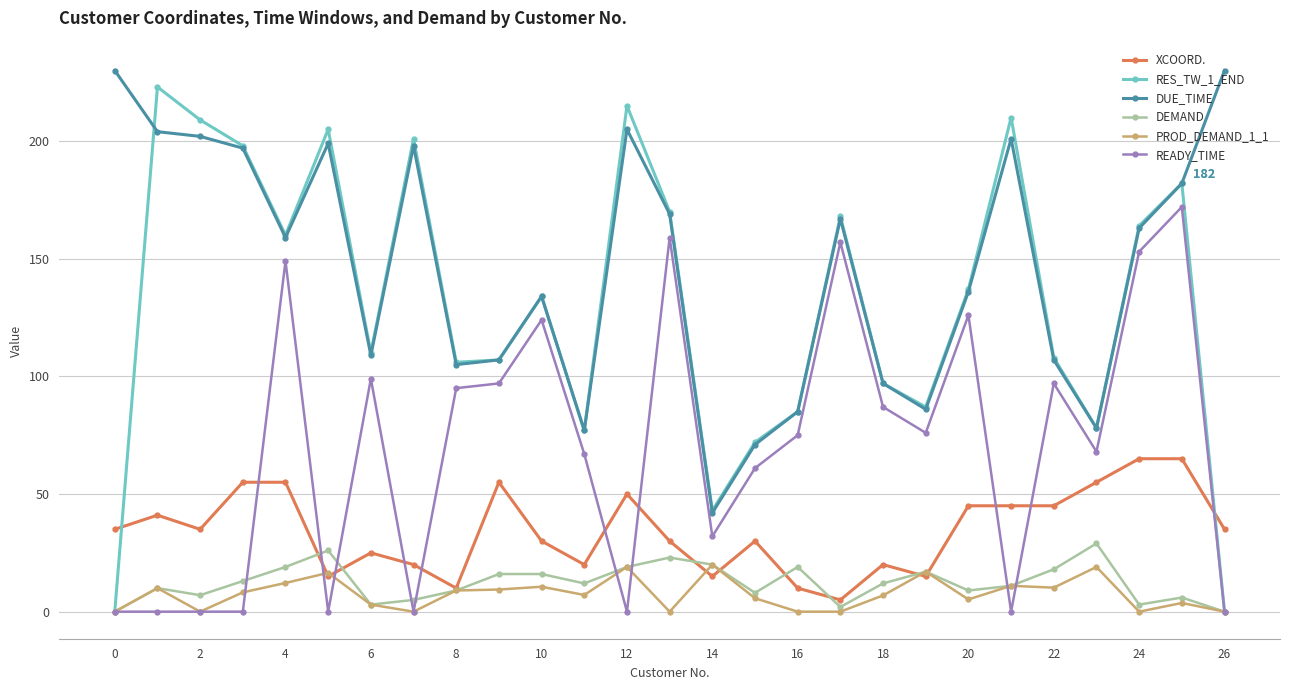

What is the sum of all RES_TW_1_END values?

3546.0